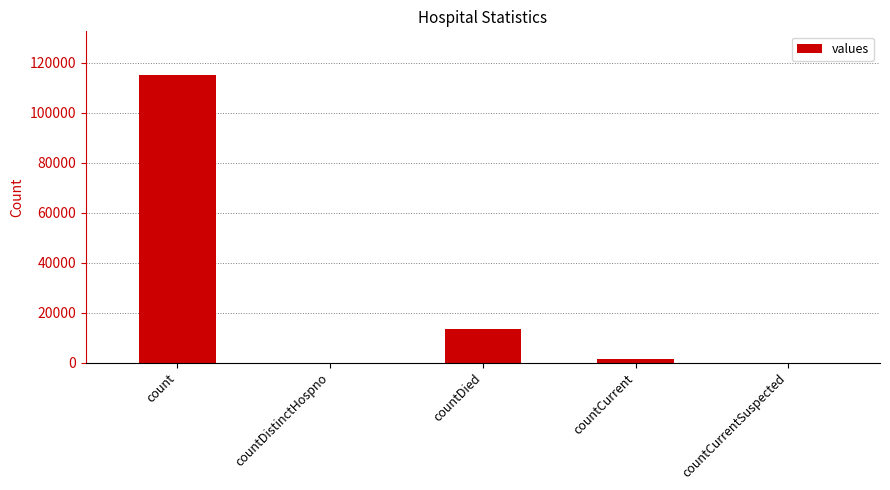

Where does the data first go above 1383?

count